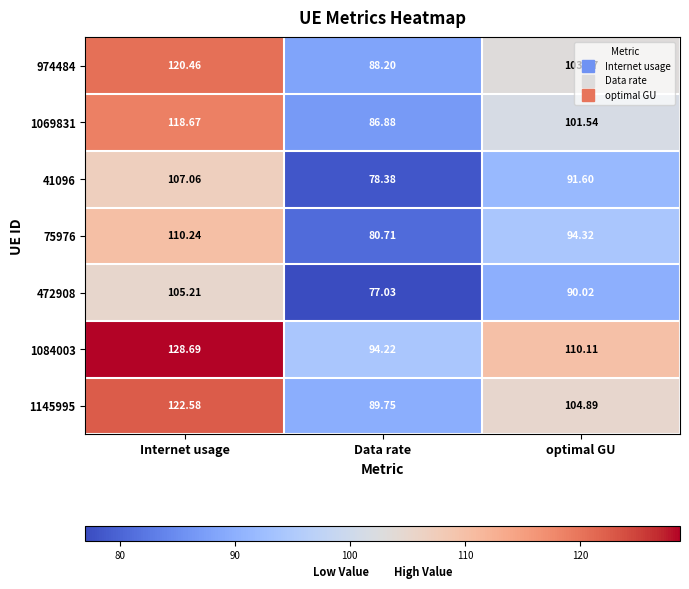

At which category is the sum across all series the highest?

Internet usage